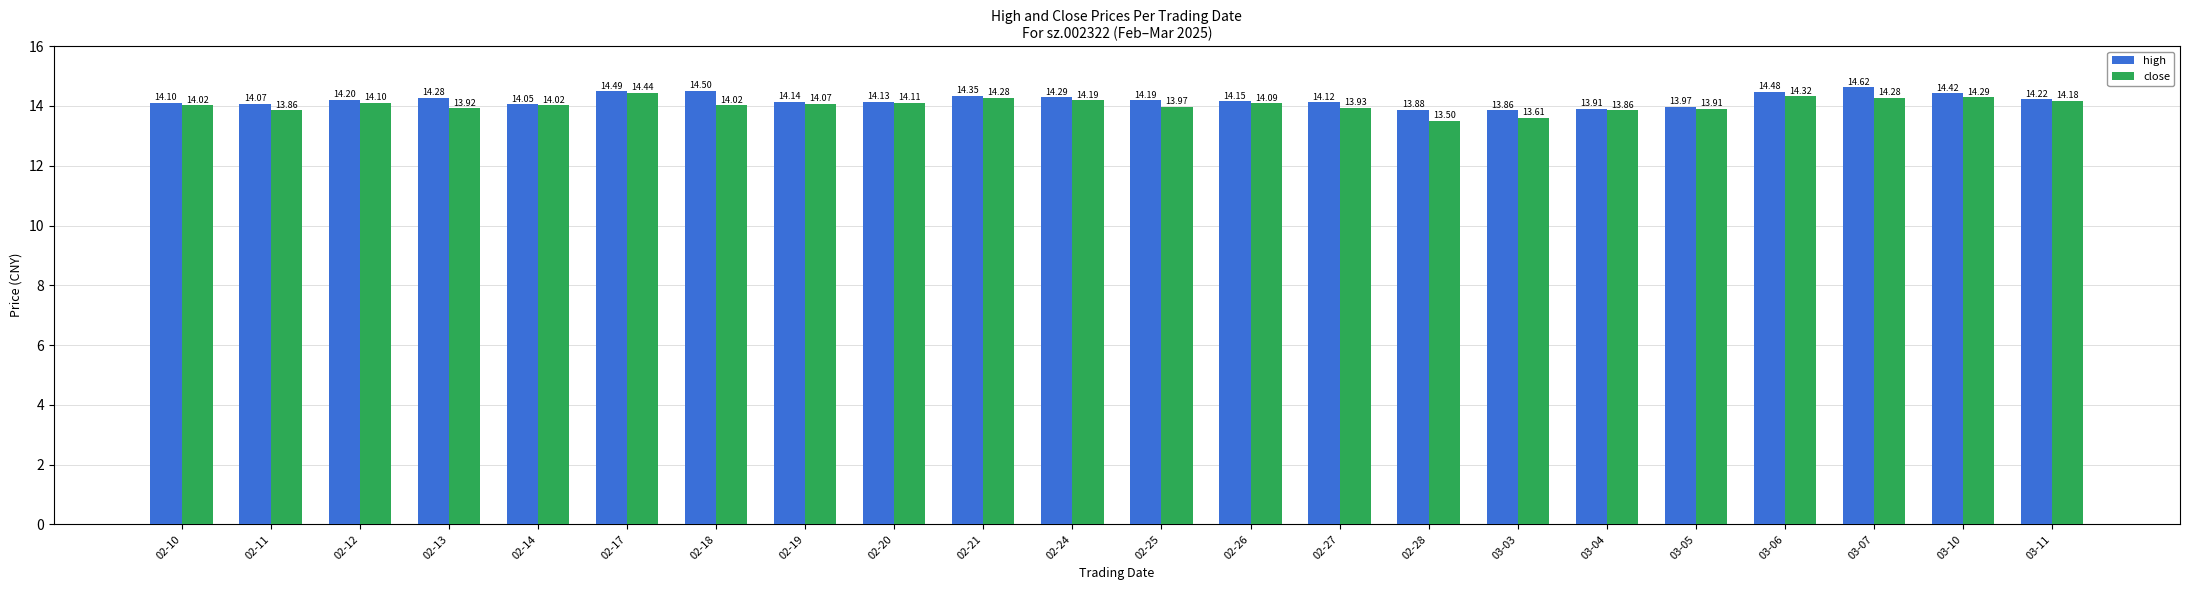

The value of close at 02-19 is 14.1. True or false?

True